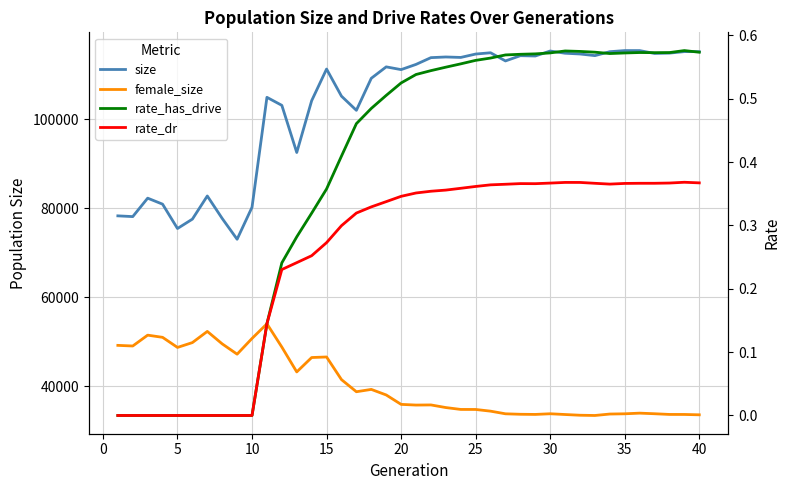

True or false: female_size and size cross at least once.

False